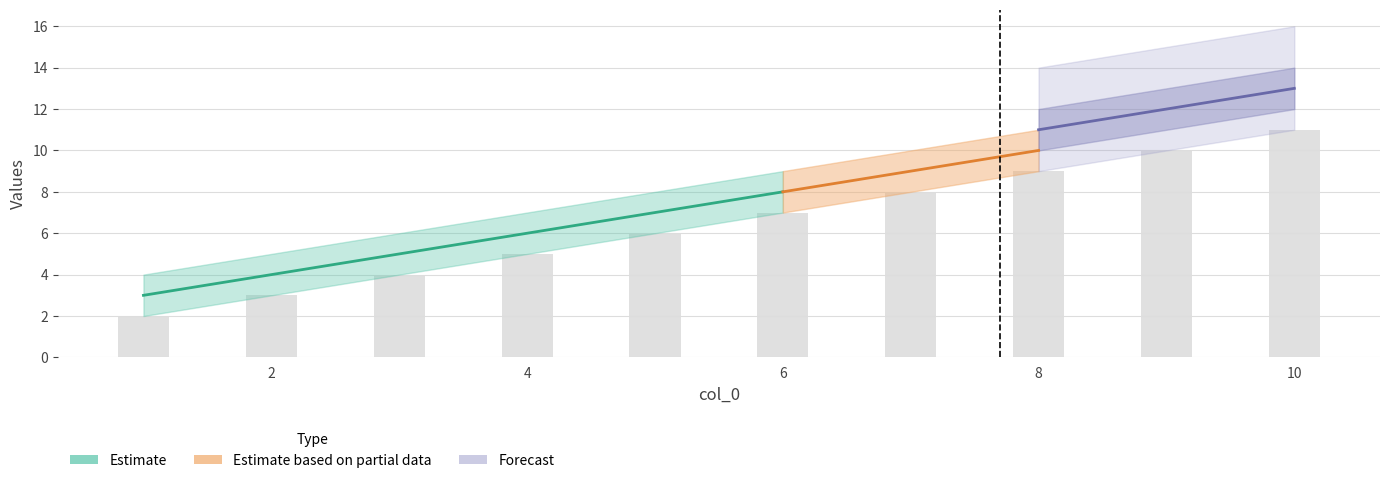

List the labels in order of 3 value, smallest first.

1, 2, 3, 4, 5, 6, 7, 8, 9, 10